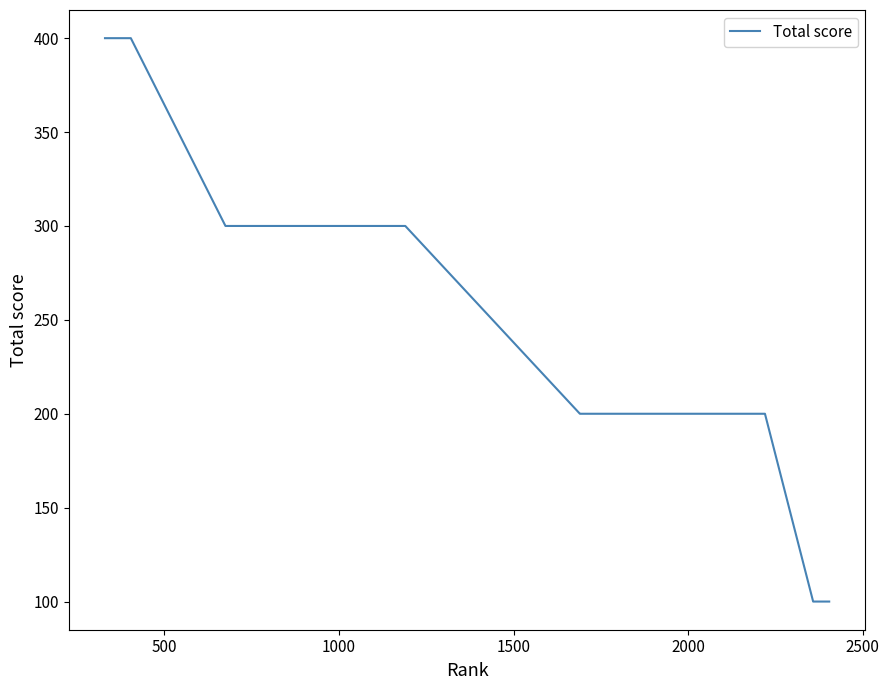

What is the greatest value displayed?

400